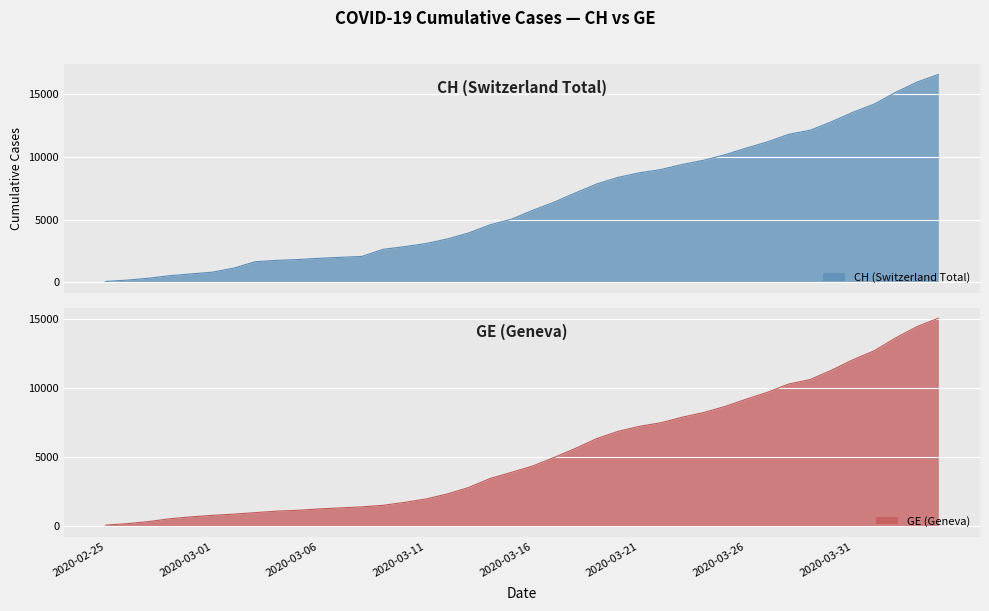

Where is CH nearest to the value 8323?

2020-03-20